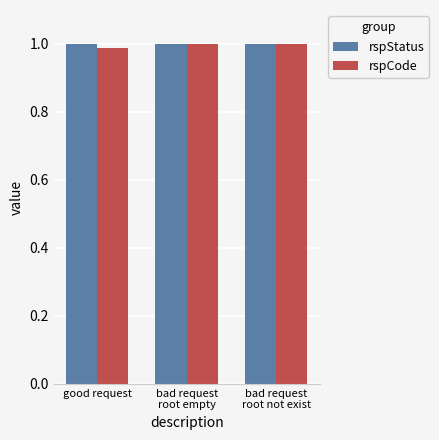

What is the sum of all rspStatus values?

3.0